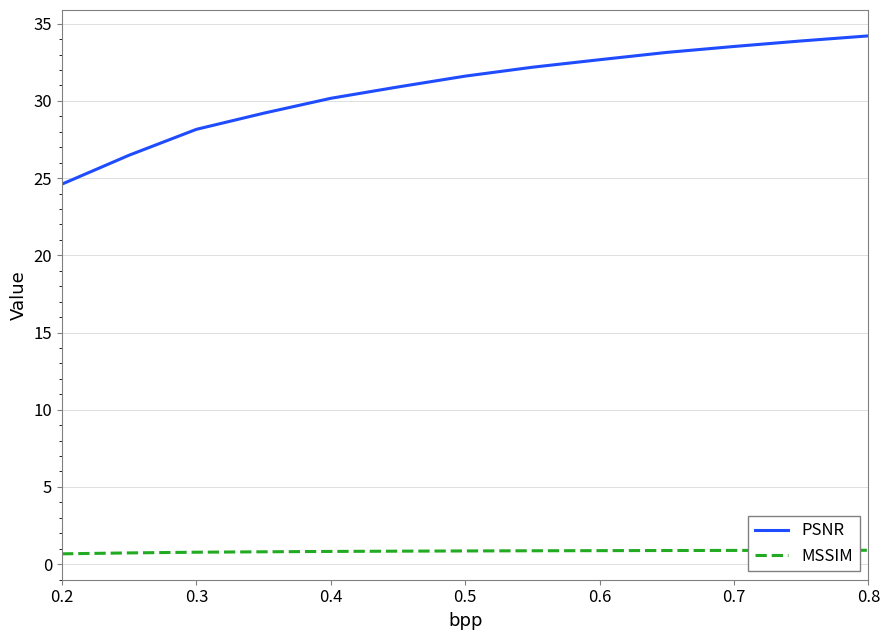

How many series are shown in this chart?

2